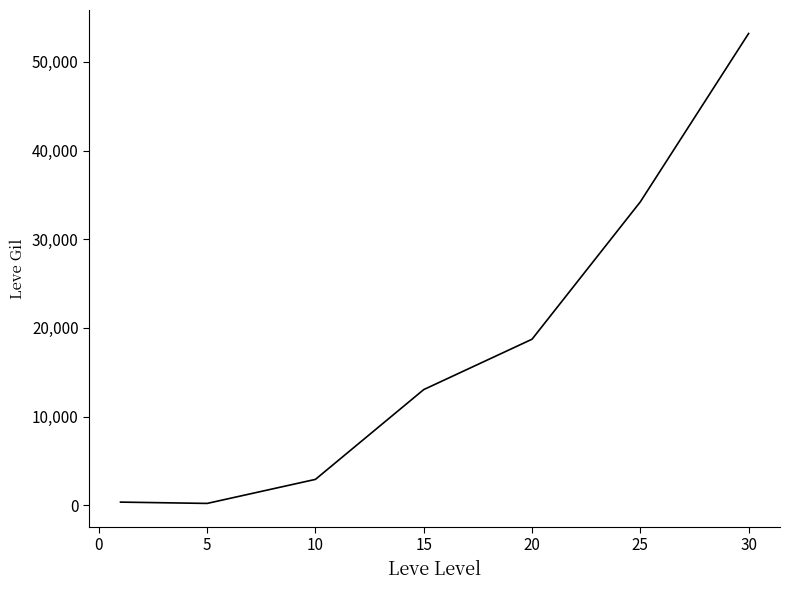

What is the difference between the maximum and minimum values?

53000.8